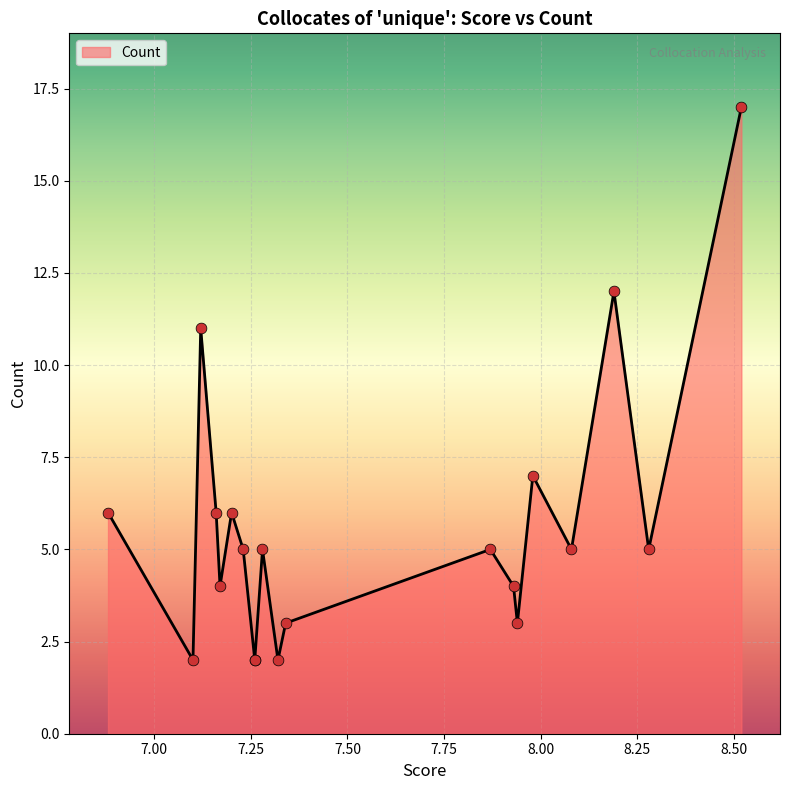

What is the change in value from 7.2 to 7.17?

-2